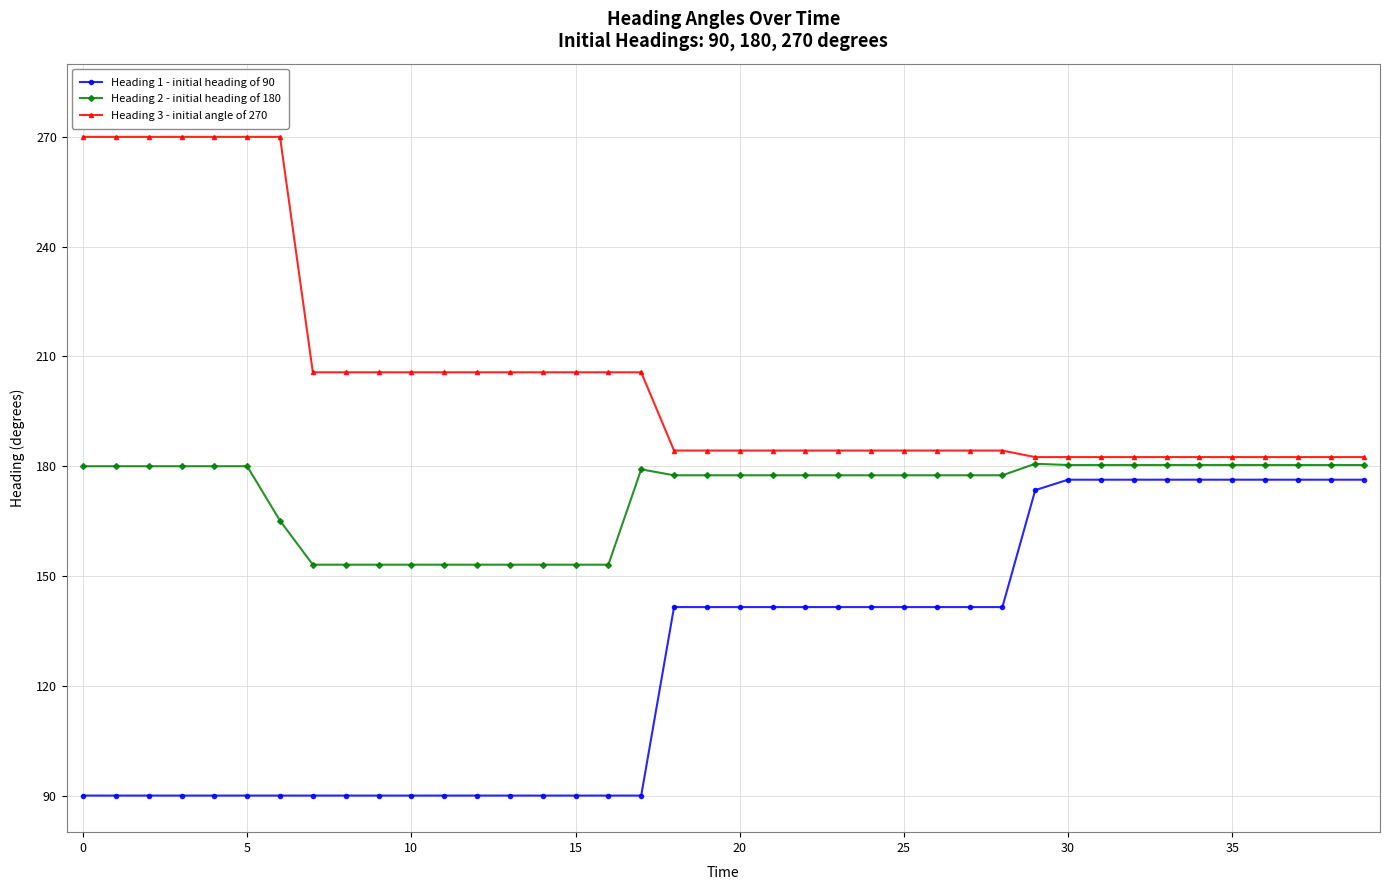

What is the minimum value for Heading 3 - initial angle of 270?

182.5